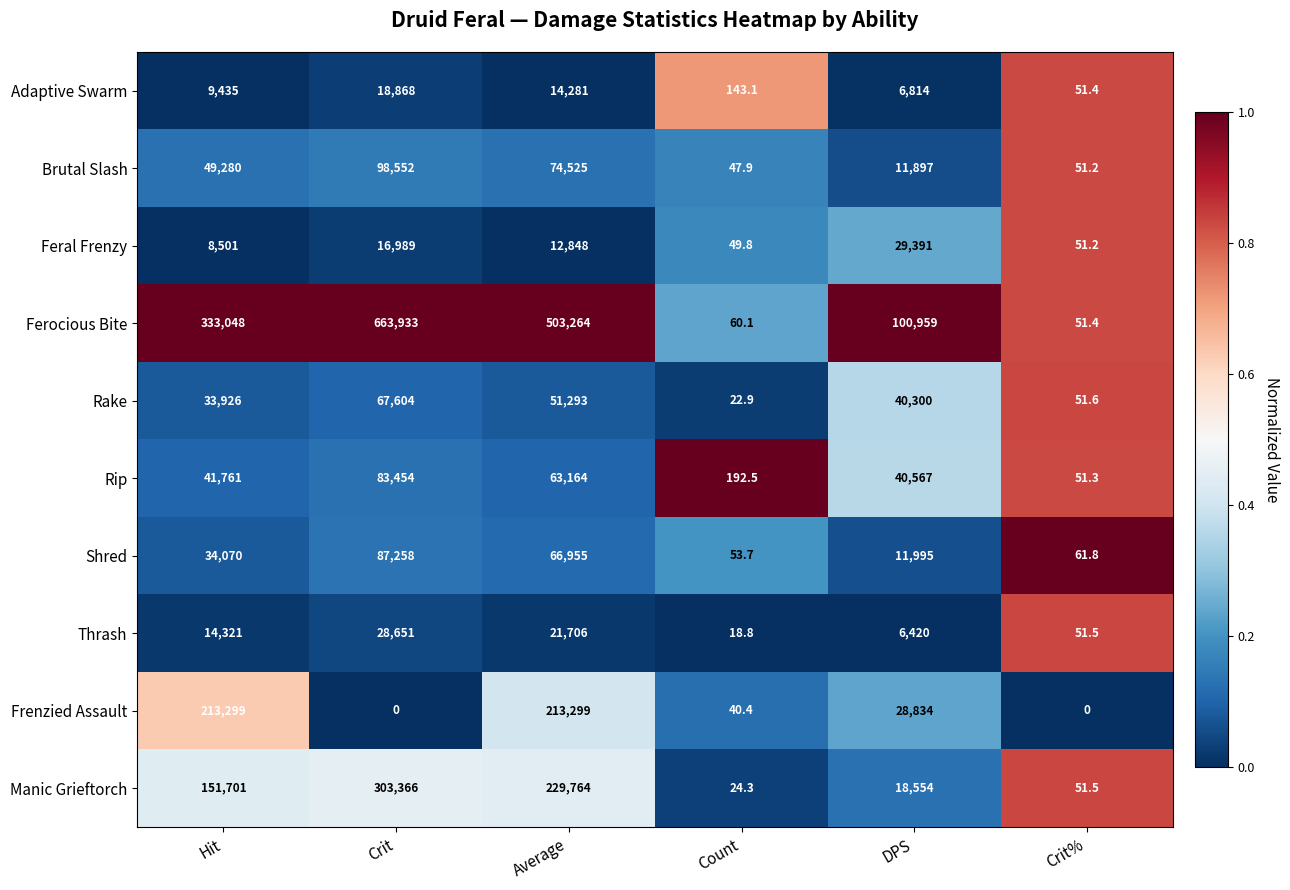

What is the difference between the highest and lowest values at Crit?

663933.0